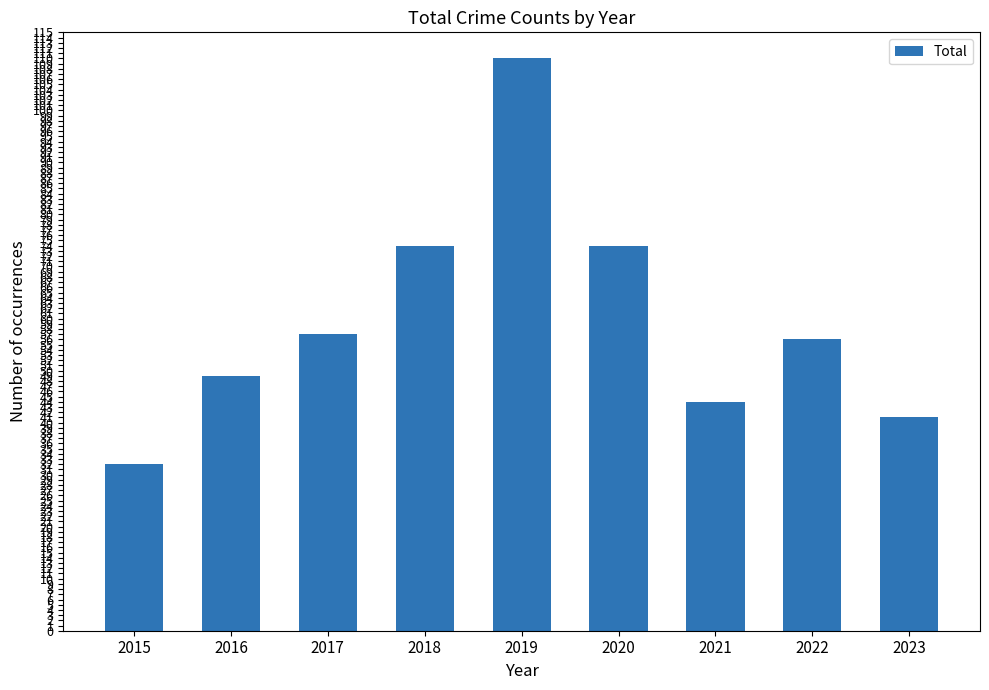

What is the difference between the maximum and second lowest values?

69